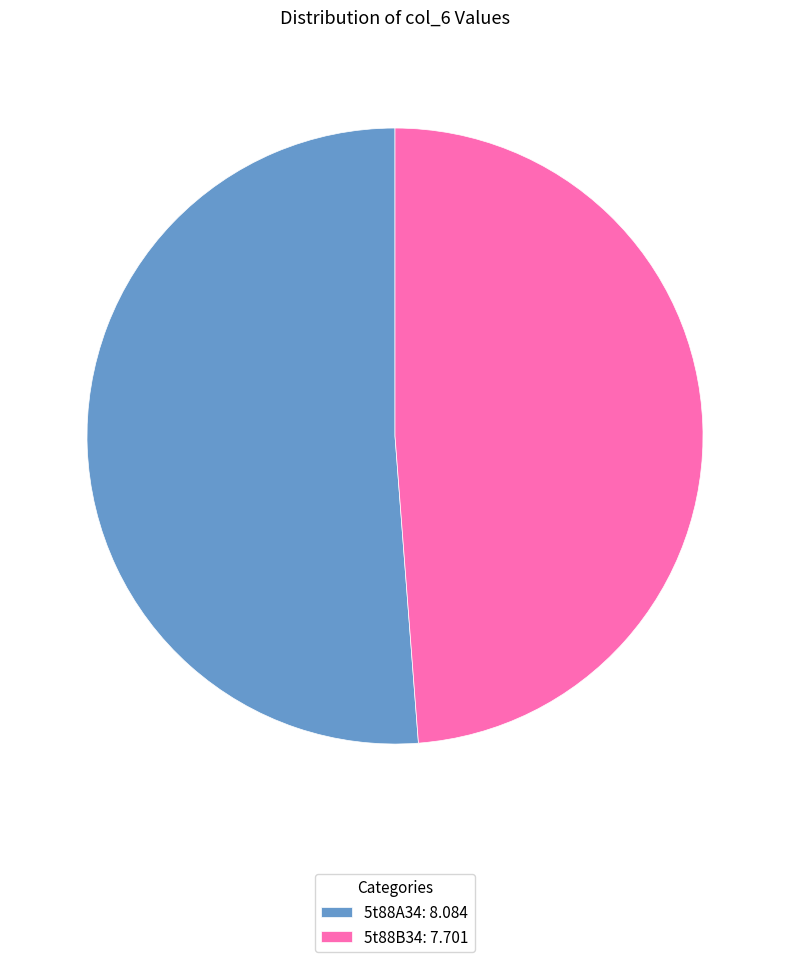

Which has a higher value, 5t88A34: 8.084 or 5t88B34: 7.701?

5t88A34: 8.084